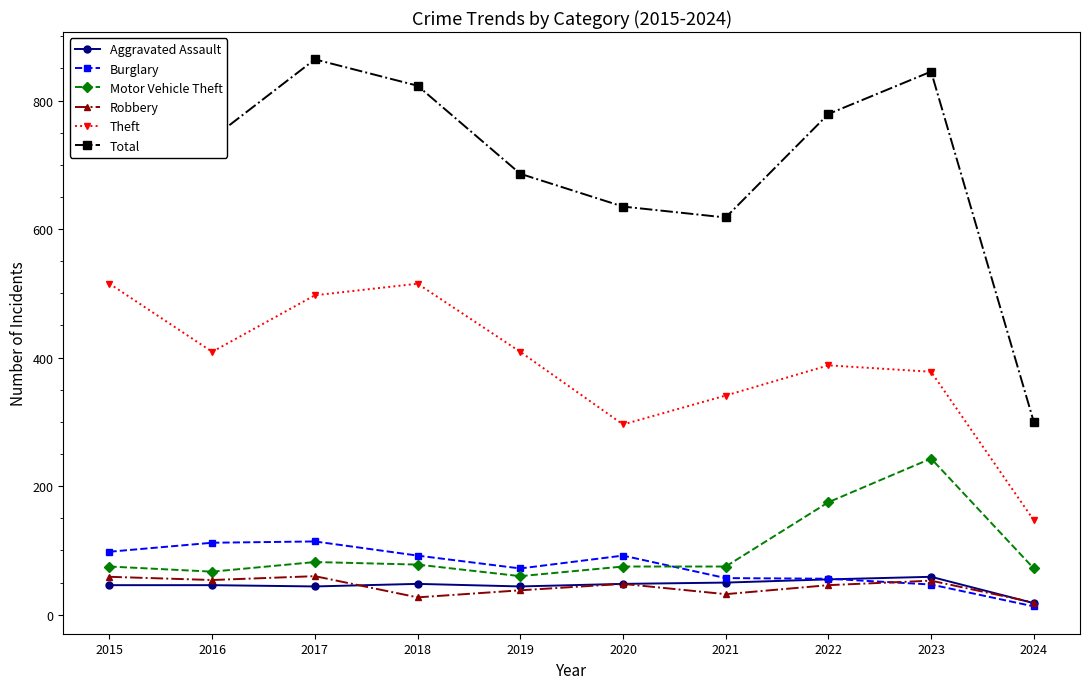

What is the difference between the highest and lowest values at 2019?

648